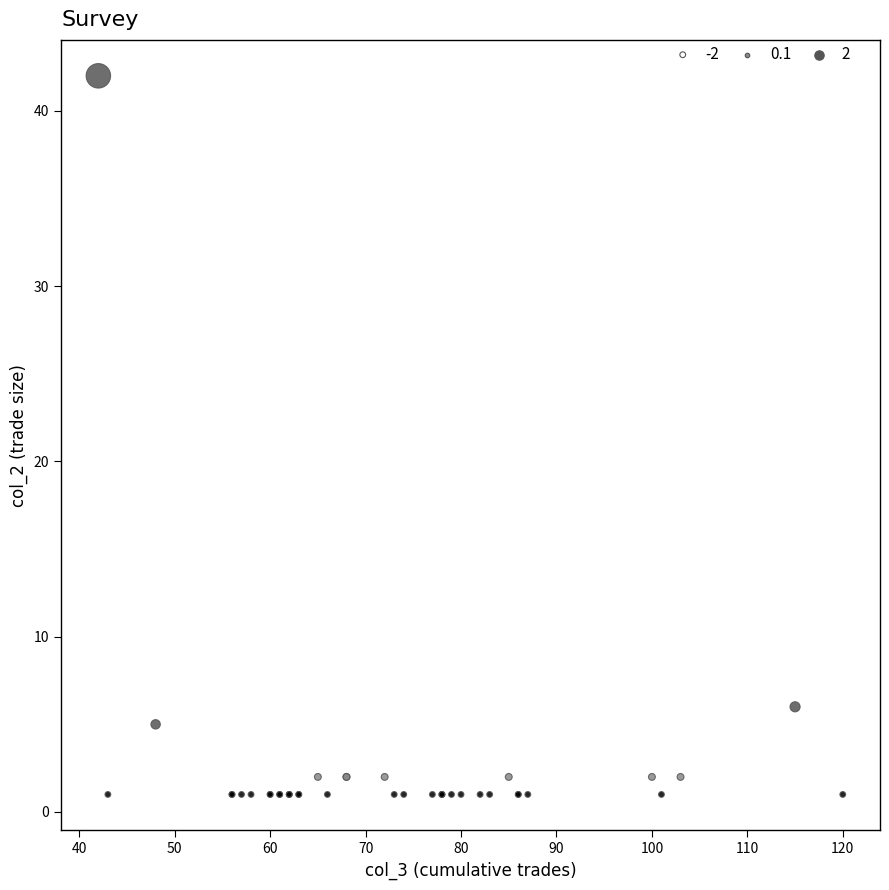

What Y value in the scatter plot is closest to 21?

6